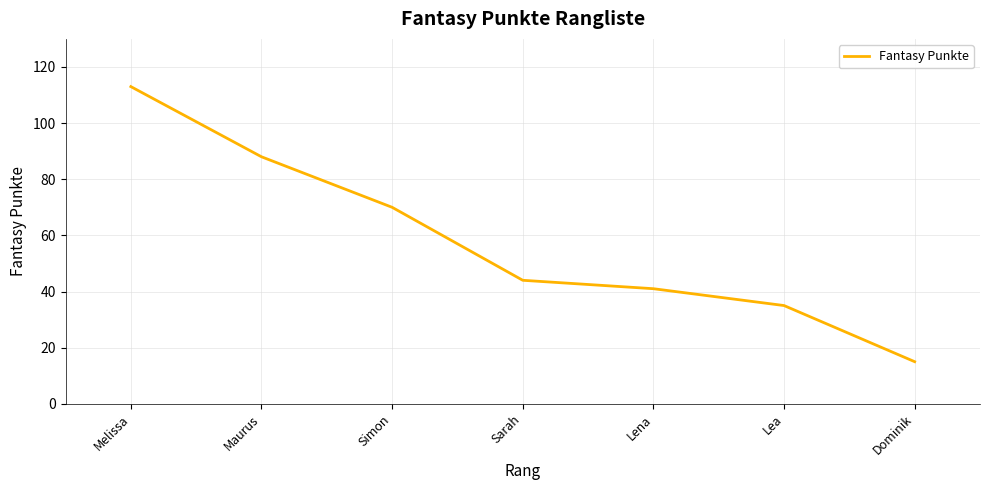

List the labels in order of value, largest first.

Melissa, Maurus, Simon, Sarah, Lena, Lea, Dominik